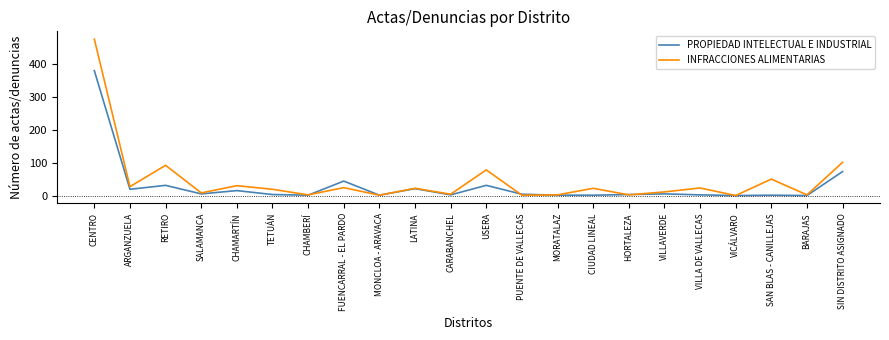

The INFRACCIONES ALIMENTARIAS series shows 1 at PUENTE DE VALLECAS. True or false?

True